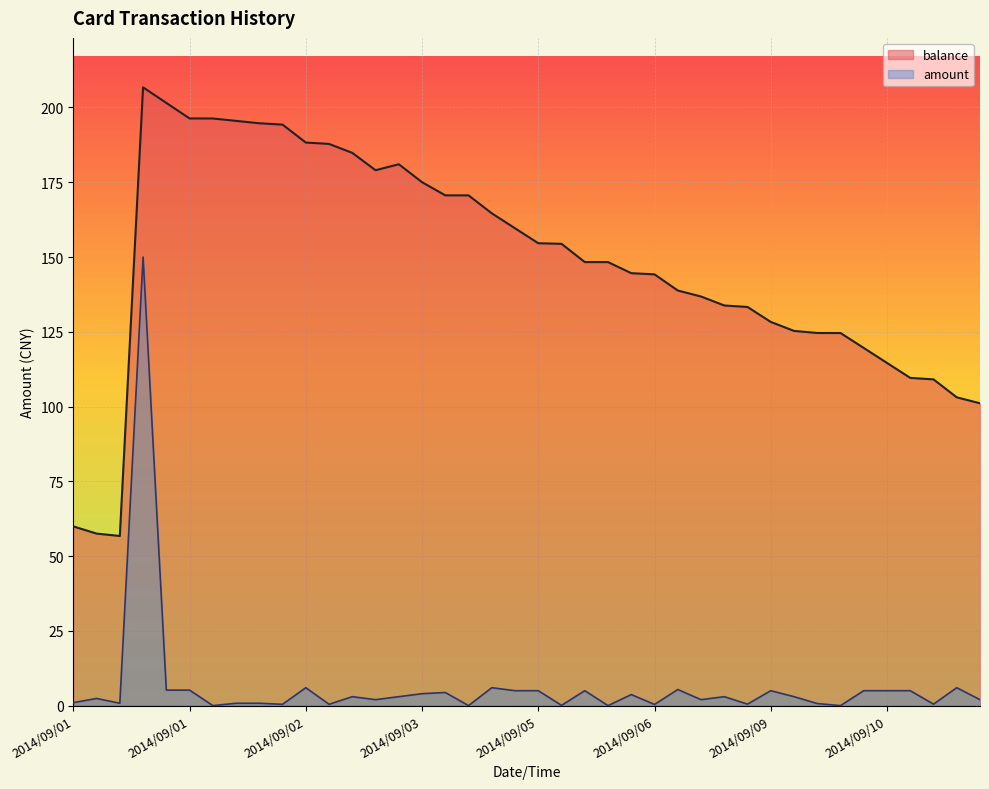

True or false: balance and amount intersect in this chart.

False